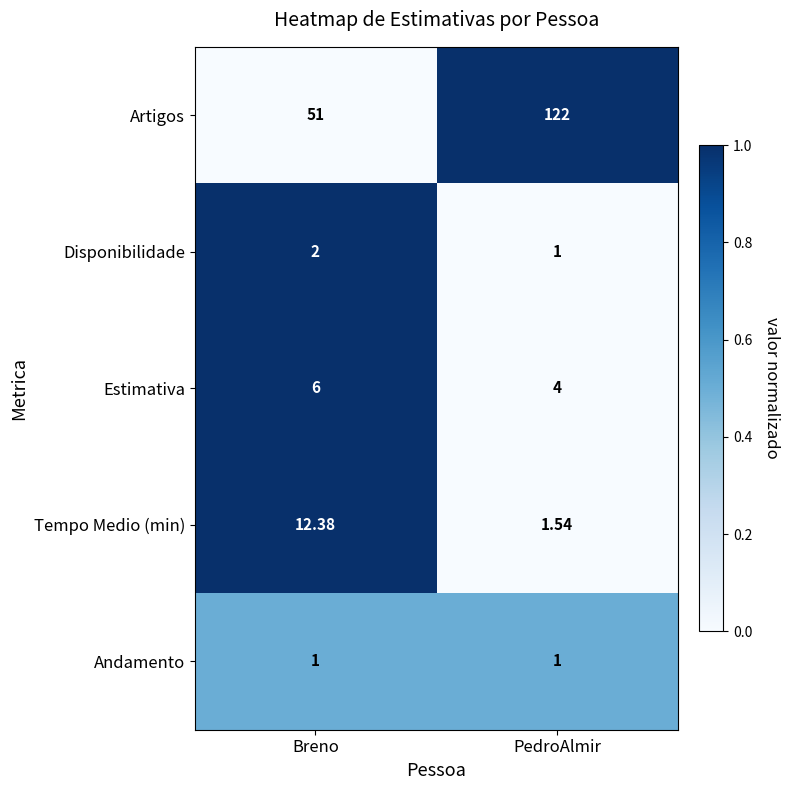

At which category does the chart reach its peak across all series?

PedroAlmir